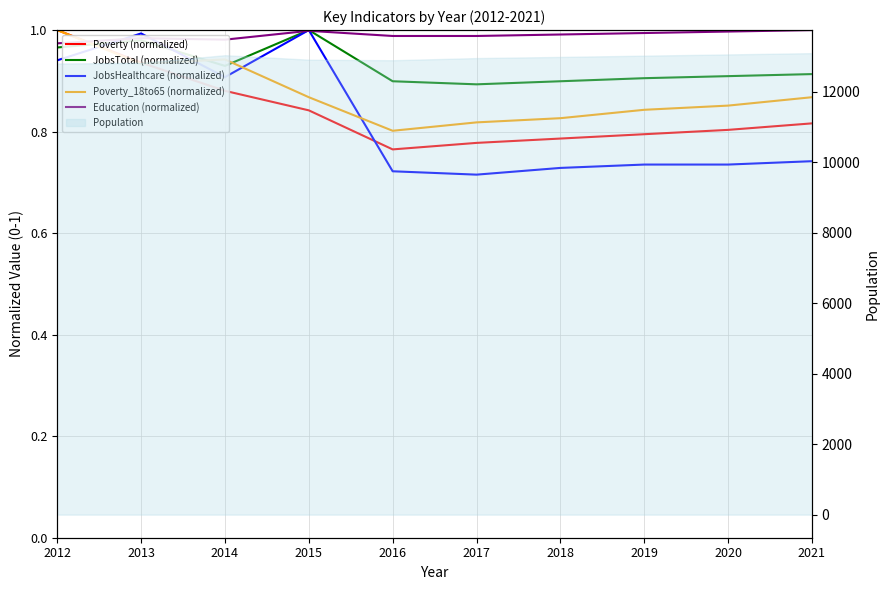

Which series ends up on top after the final intersection of JobsHealthcare (normalized) and JobsTotal (normalized)?

JobsTotal (normalized)